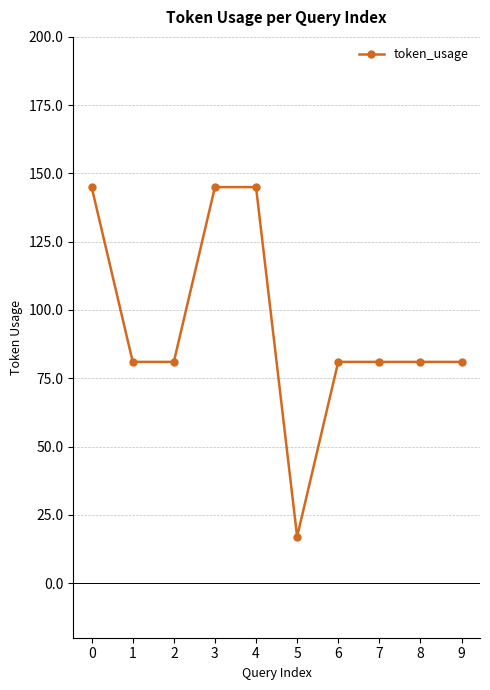

What value does the data have at 8, to the nearest 10?

80